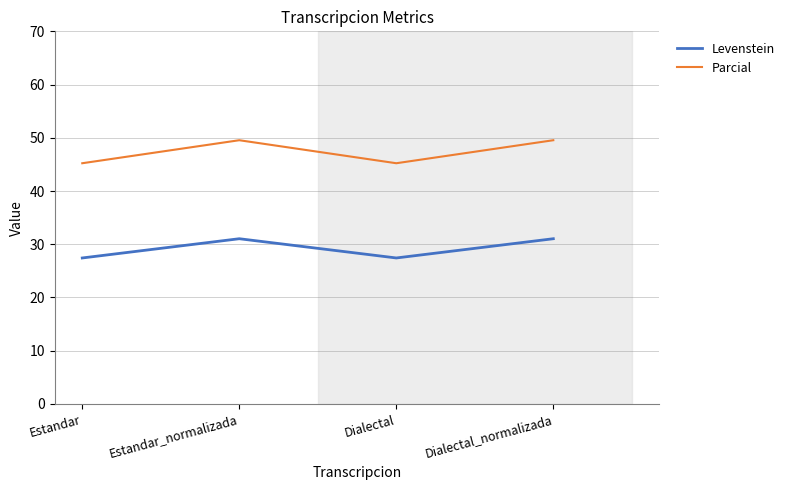

What is the average value of the Parcial series?

47.4